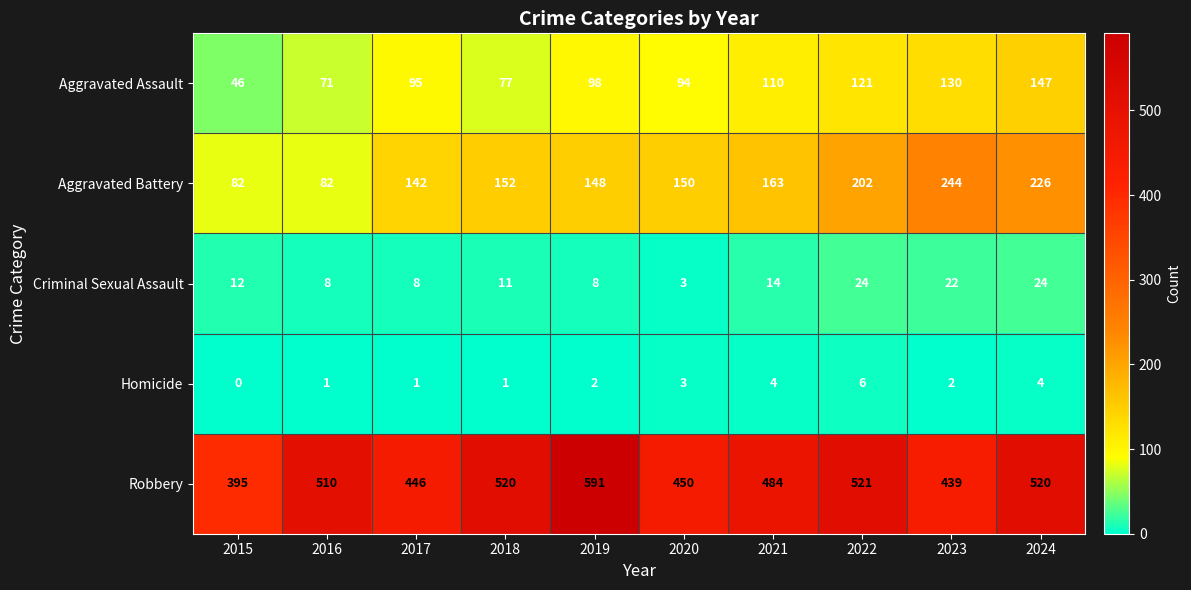

The Robbery series shows 237 at 2021. True or false?

False